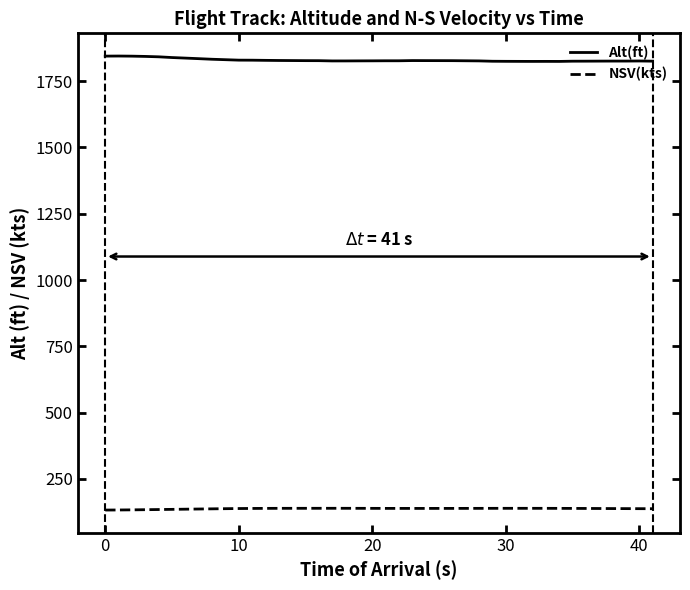

What are all the series names shown in the legend?

Alt(ft), NSV(kts)